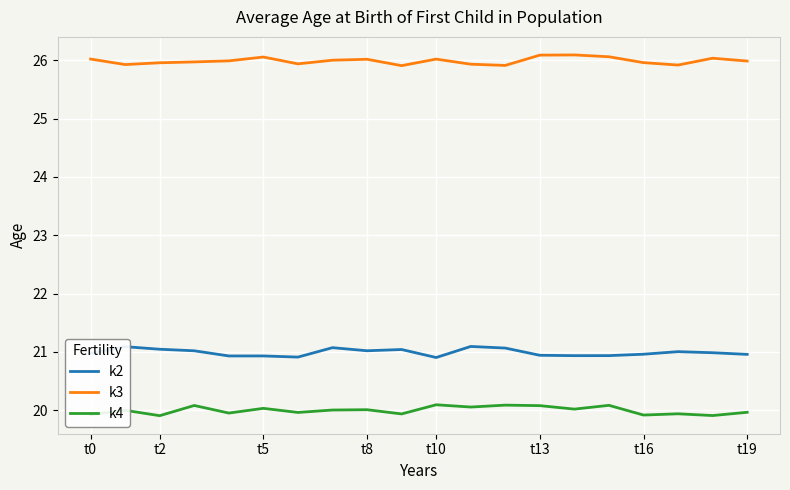

True or false: k2 and k4 cross at least once.

False